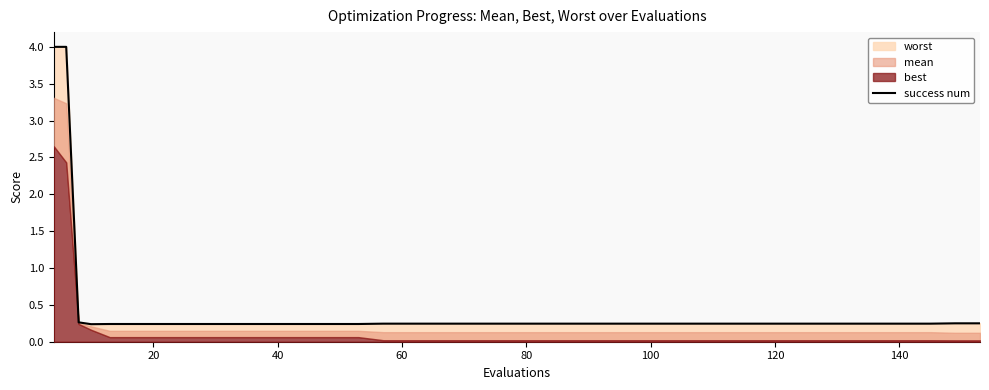

True or false: there are more than 1 points higher than both neighbors.

False